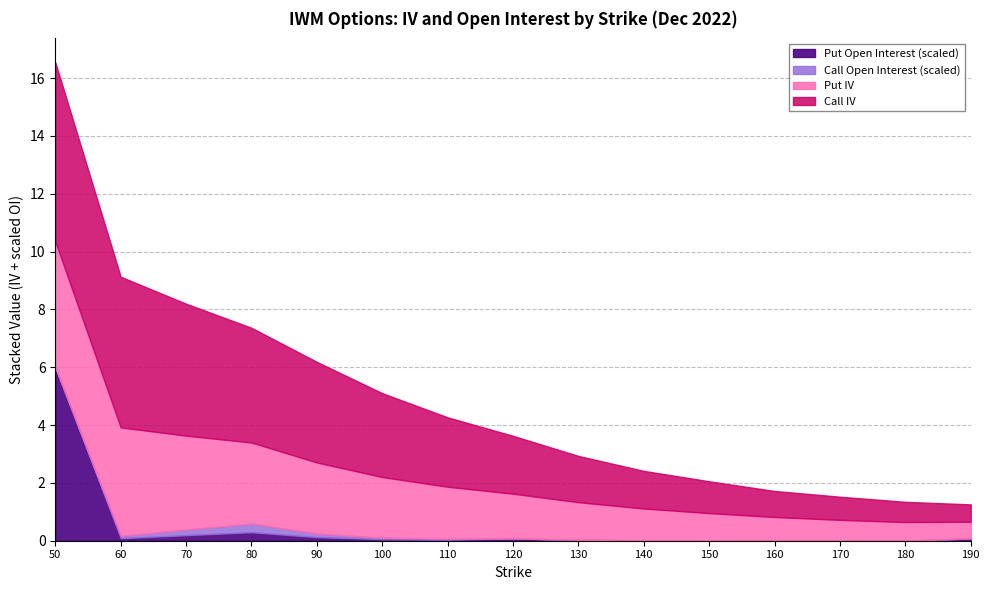

True or false: Put Theo and Call IV cross at least once.

False